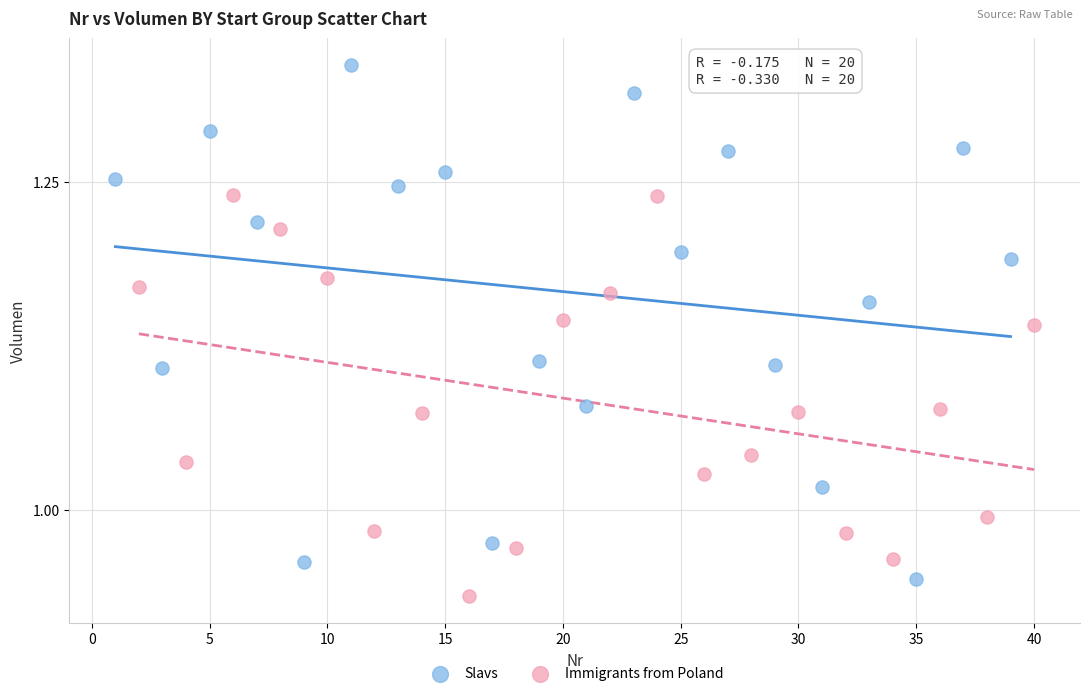

Which series has the widest spread of Y values?

Slavs